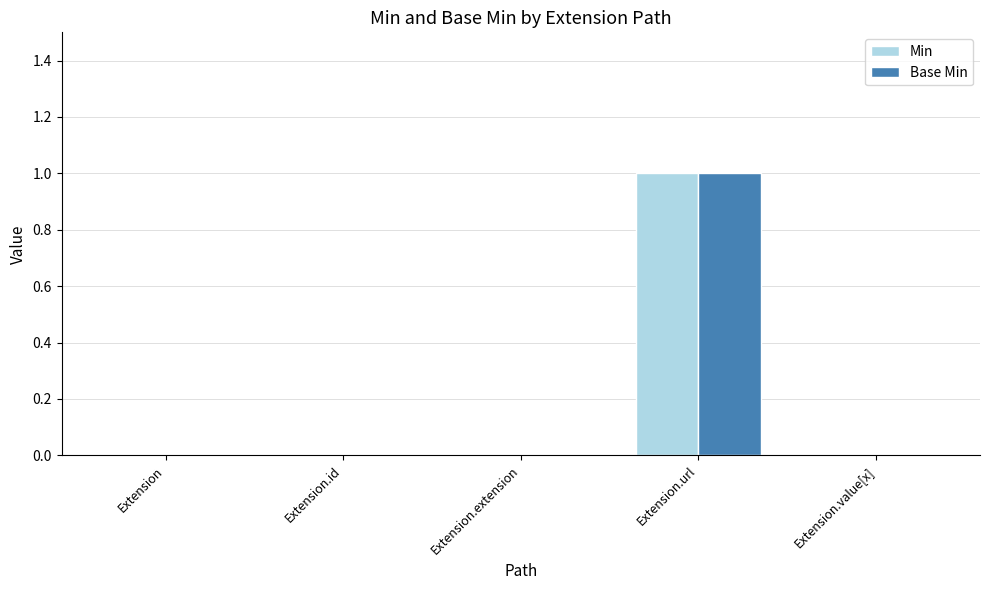

Which category has the highest value in the Min series?

Extension.url